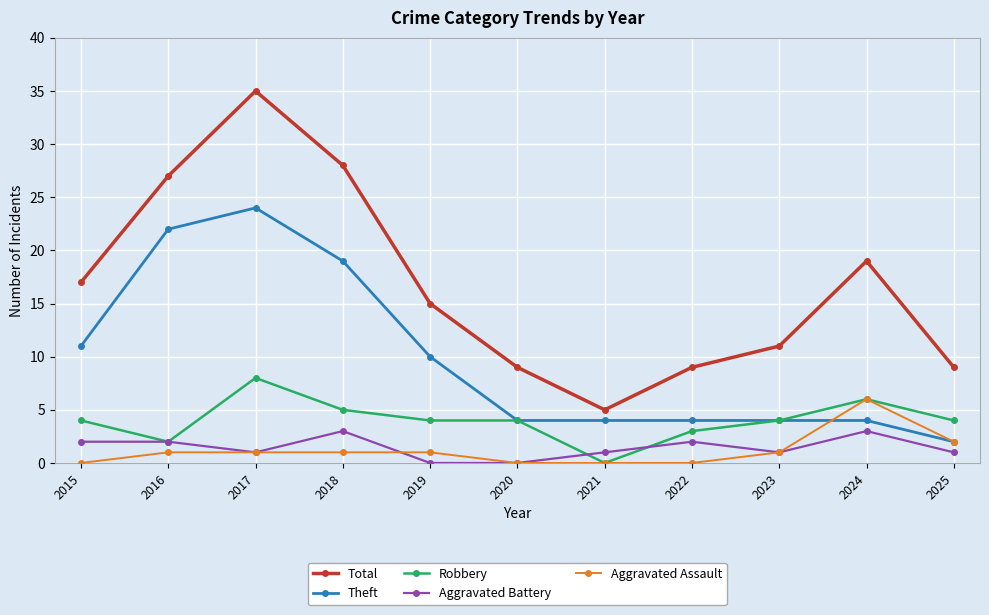

Reading left to right, list all the values displayed in this chart.

Total: 2015=17	2016=27	2017=35	2018=28	2019=15	2020=9	2021=5	2022=9	2023=11	2024=19	2025=9
Theft: 2015=11	2016=22	2017=24	2018=19	2019=10	2020=4	2021=4	2022=4	2023=4	2024=4	2025=2
Robbery: 2015=4	2016=2	2017=8	2018=5	2019=4	2020=4	2021=0	2022=3	2023=4	2024=6	2025=4
Aggravated Battery: 2015=2	2016=2	2017=1	2018=3	2019=0	2020=0	2021=1	2022=2	2023=1	2024=3	2025=1
Aggravated Assault: 2015=0	2016=1	2017=1	2018=1	2019=1	2020=0	2021=0	2022=0	2023=1	2024=6	2025=2